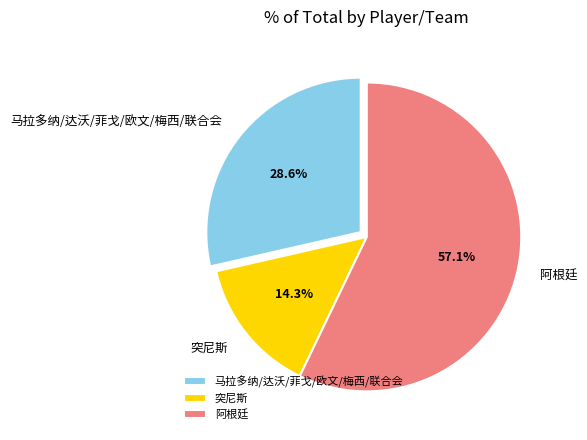

How many slices are in this pie chart?

3